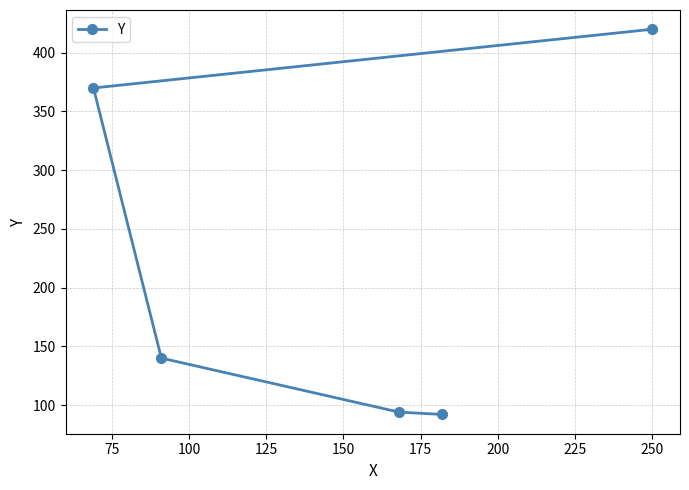

Is this an area chart (filled region under the line)?

No